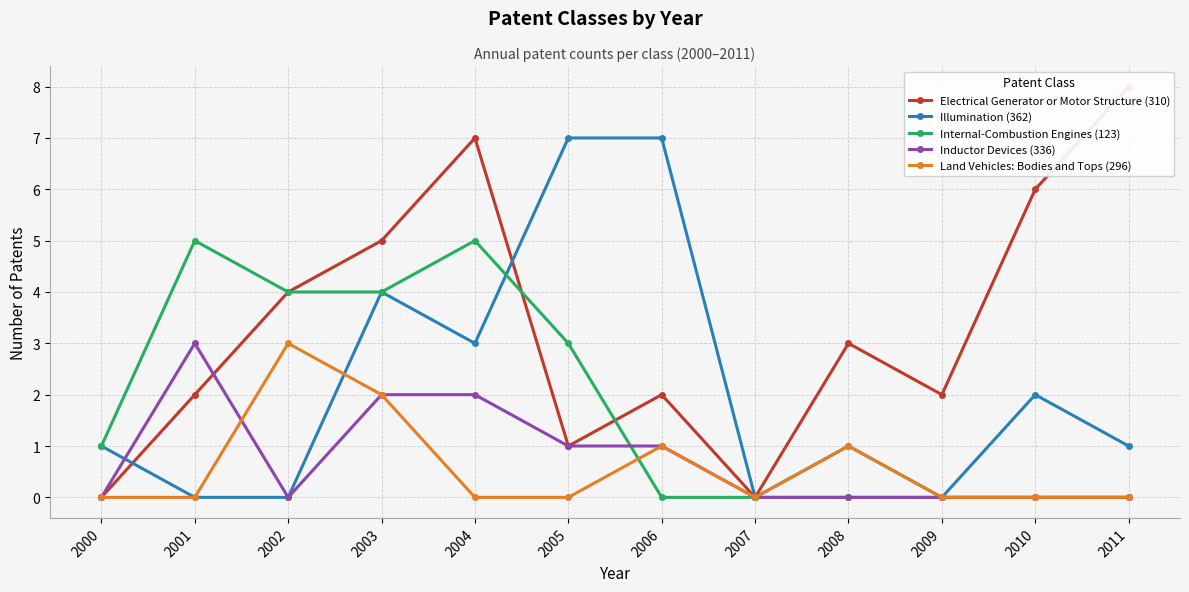

At which category is the sum across all series the highest?

2003